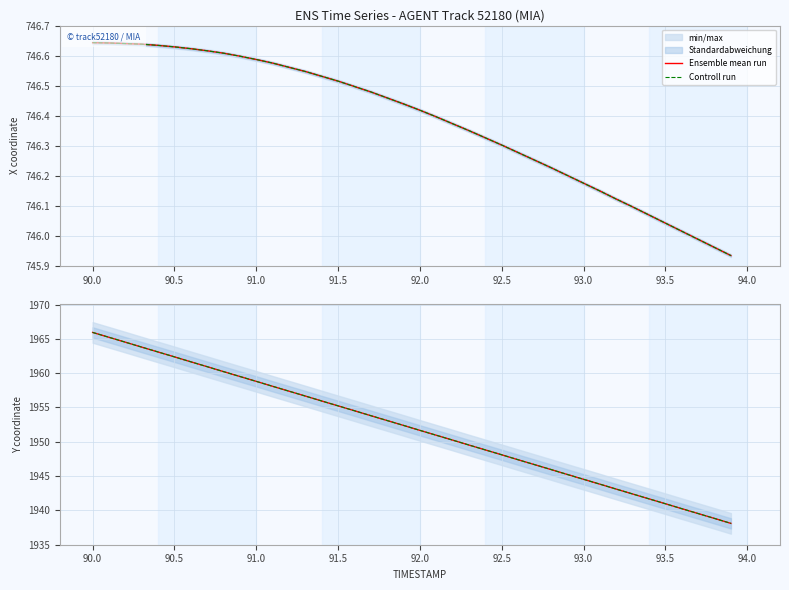

How many categories are shown in the chart?

40